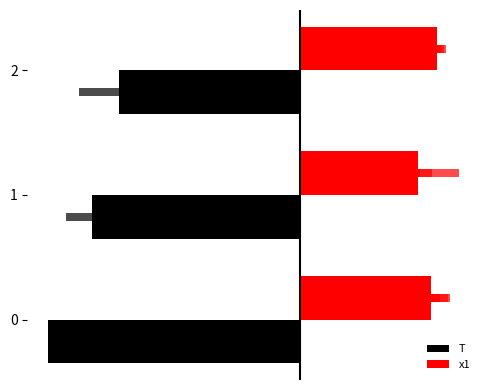

Rank the series by their maximum value, from lowest to highest.

T, x1